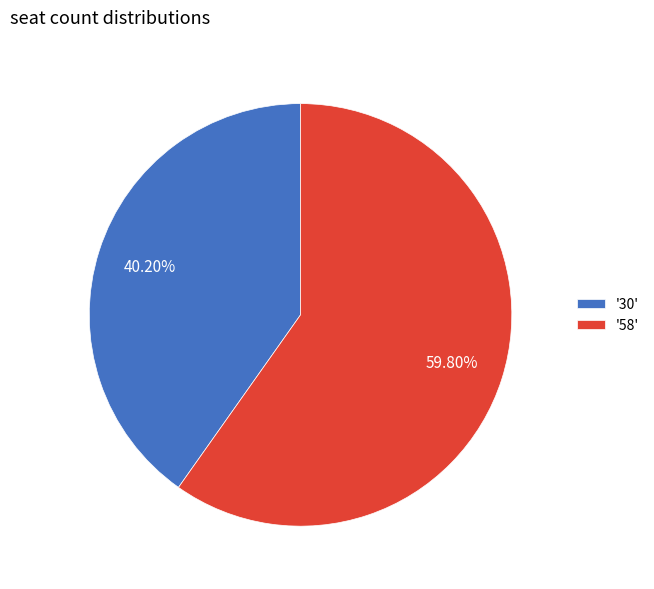

How many slices are in this pie chart?

2